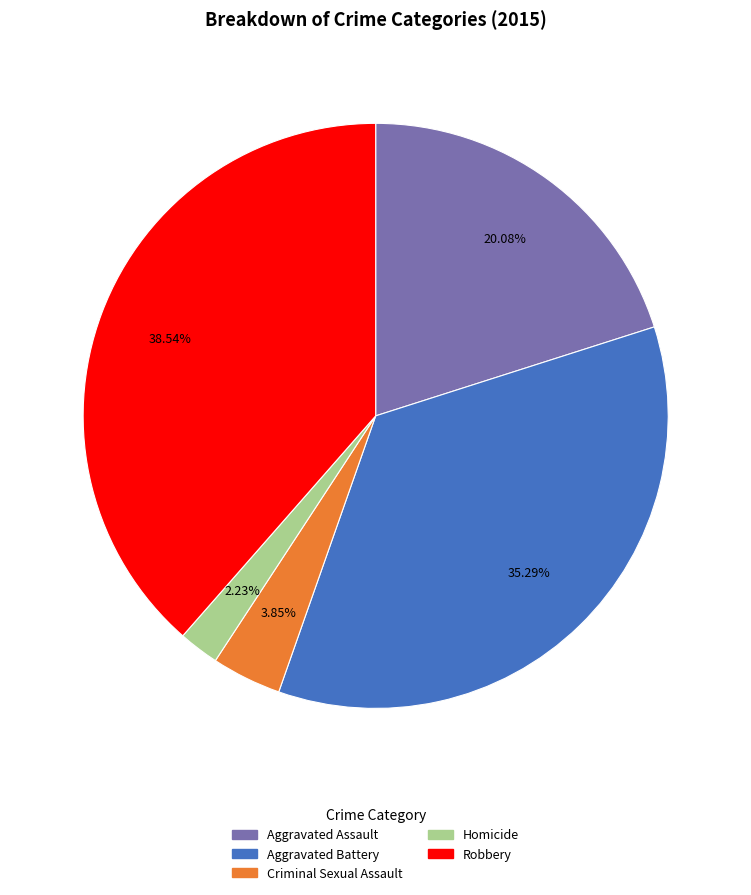

To the nearest percent, what percentage of the pie is Aggravated Battery?

35%